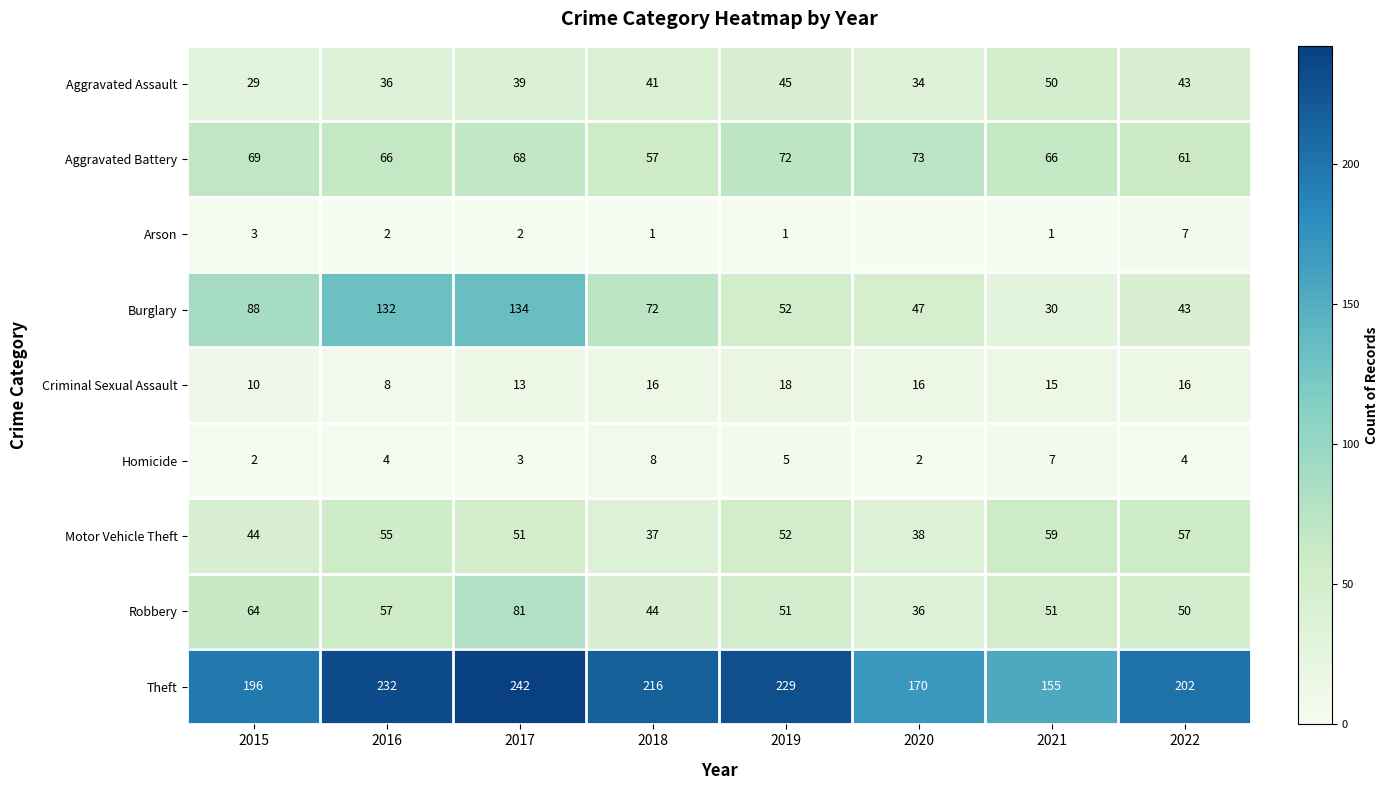

List the labels in order of Burglary value, smallest first.

2021, 2022, 2020, 2019, 2018, 2015, 2016, 2017